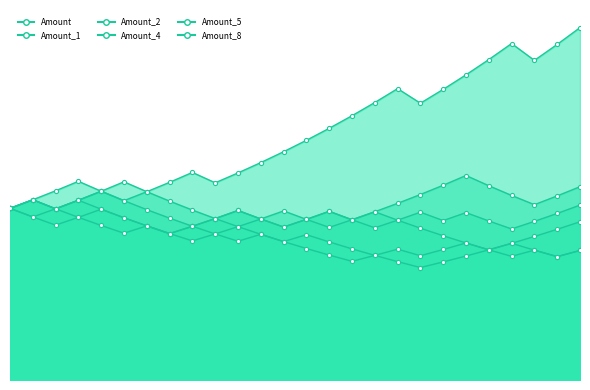

What is the value of the Amount point at the 17th from the left?

8868.2